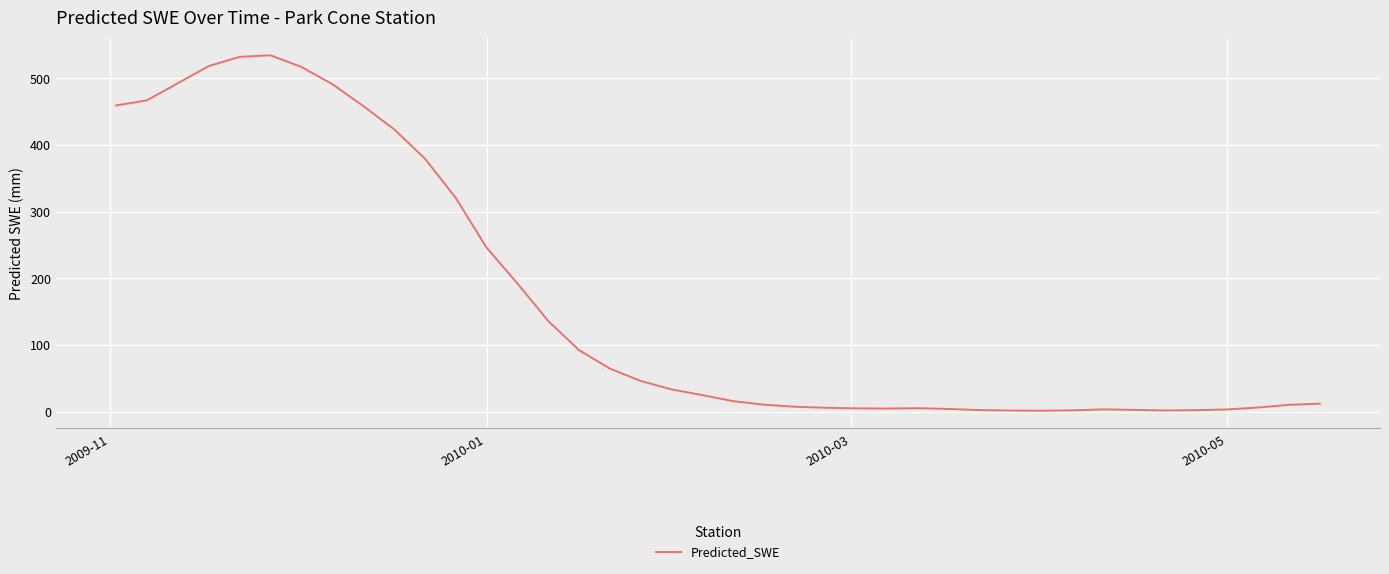

What is the greatest value displayed?

534.7